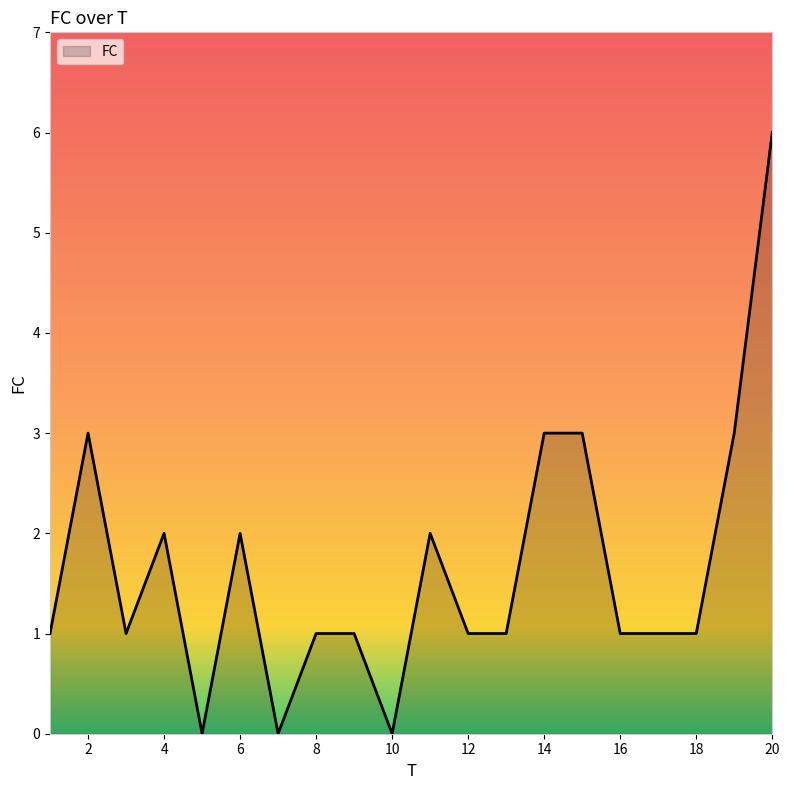

What is the greatest value displayed?

6